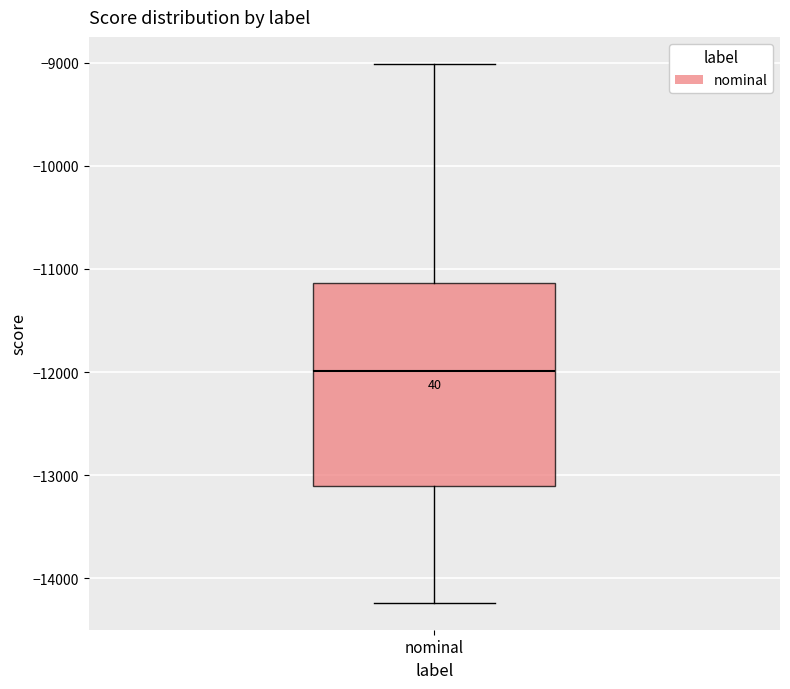

Read this box plot against the y-axis: the position of the median line, the range covered by the box, and the ends of both whiskers. The values are not printed on the chart, so give them approximately, as read against the axis.

median -12000, box -13100 to -11100, whiskers -14200 to -9000